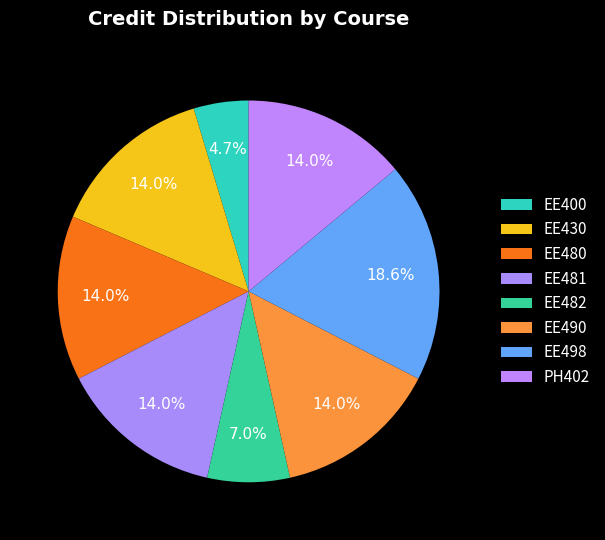

Is there any slice that represents more than half of the pie?

No